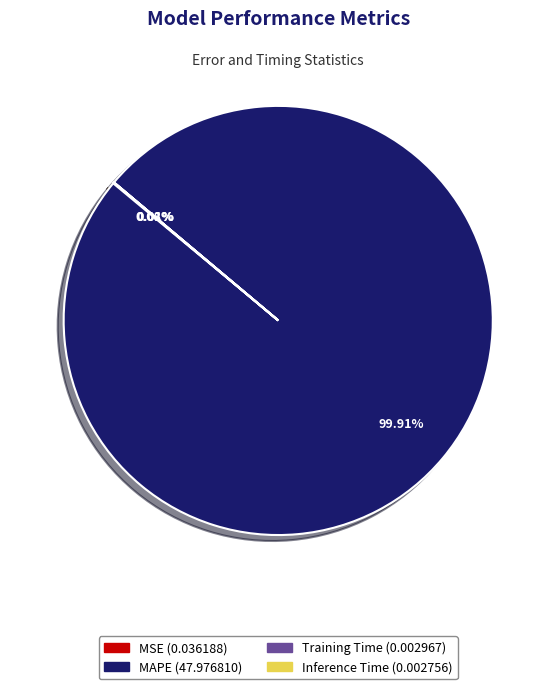

Which slice is the largest?

MAPE